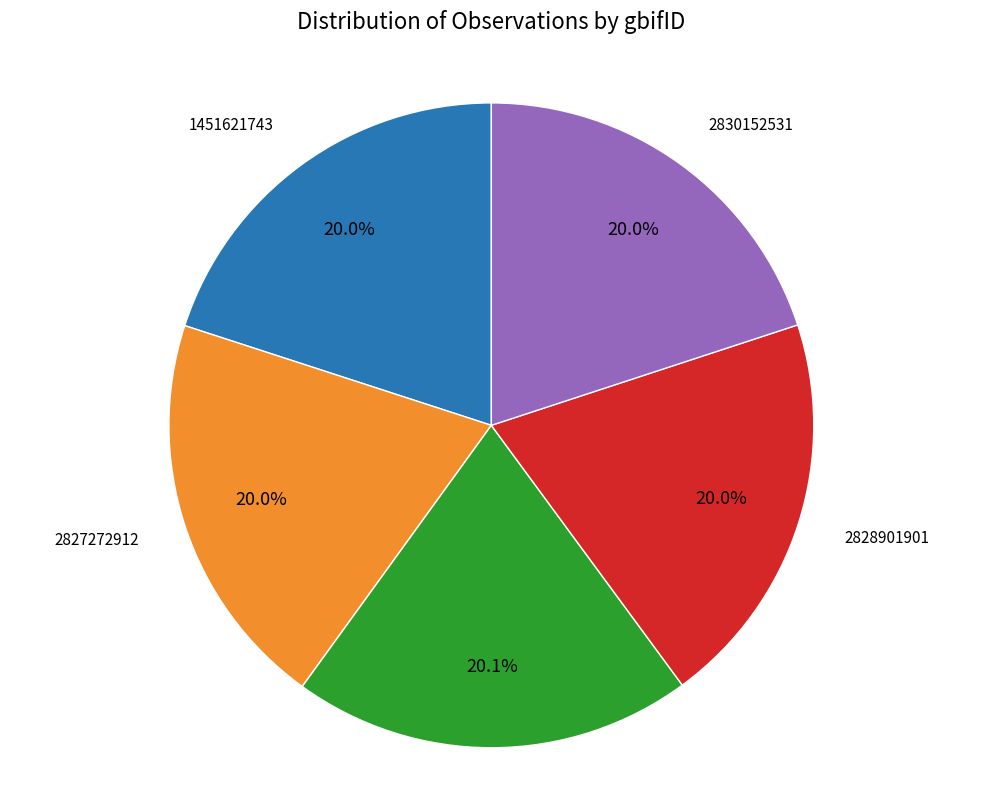

Does any single category account for the majority?

No